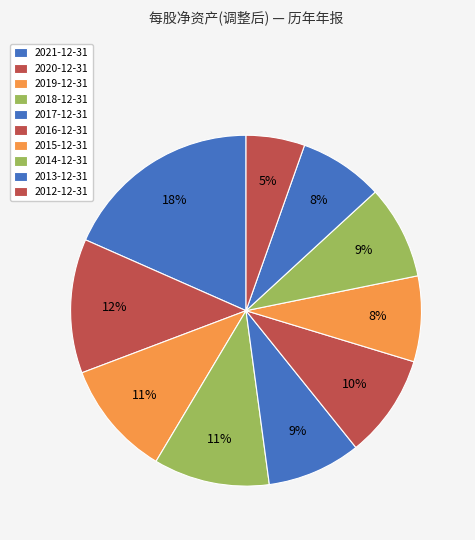

What is the ratio of the value at 2018-12-31 to the value at 2014-12-31?

1.2